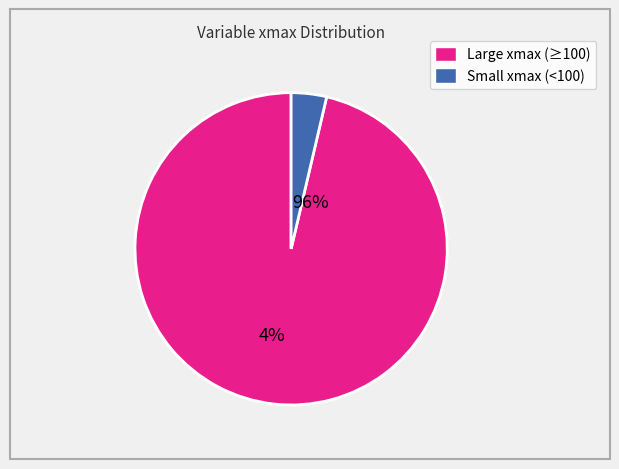

Is there any slice that represents more than half of the pie?

Yes